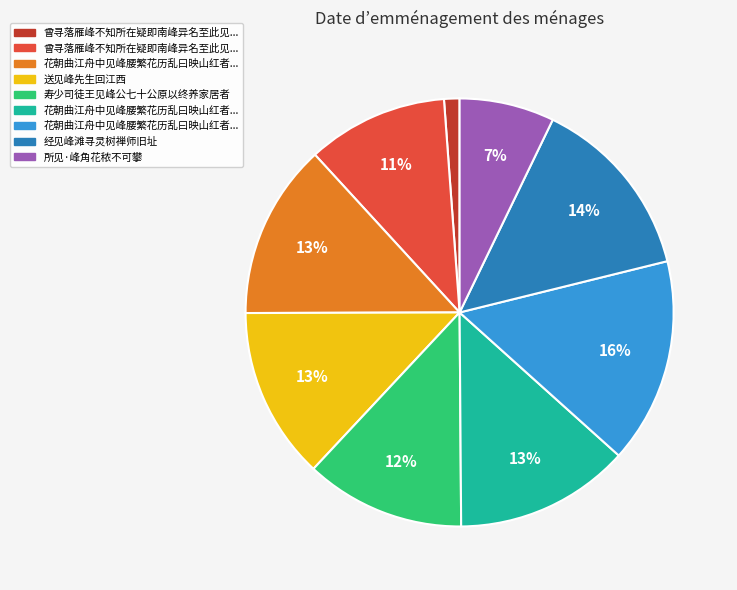

Does any single category account for the majority?

No